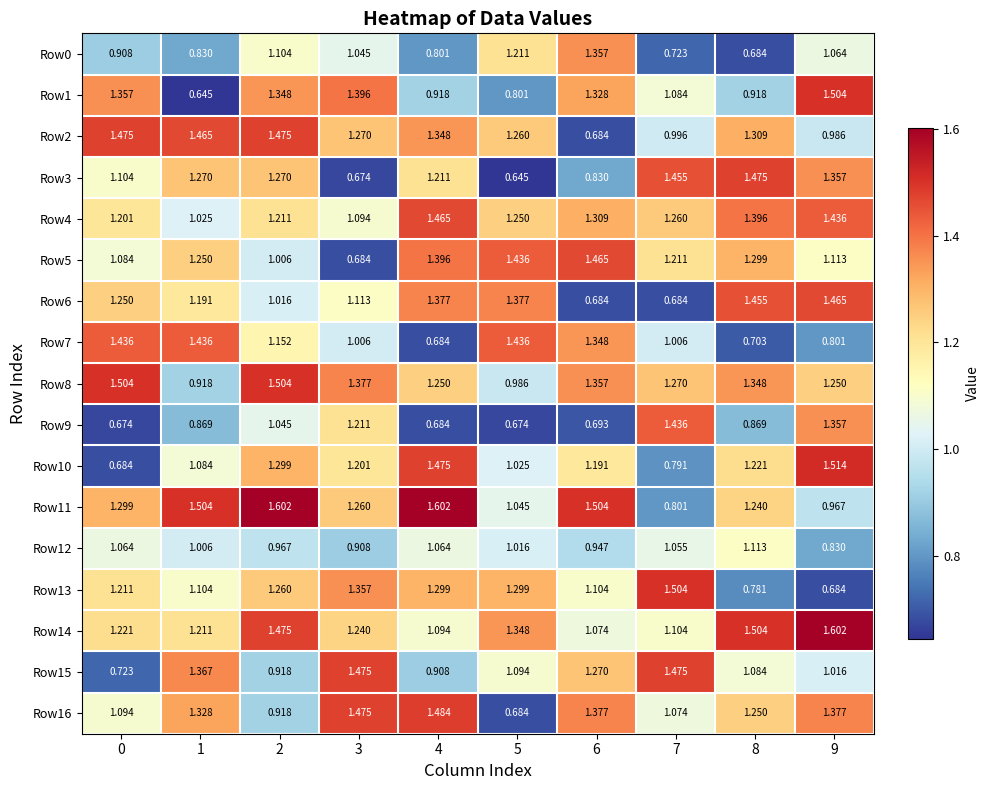

Is the value of Row16 at 3 greater than the value of Row14 at 6?

Yes